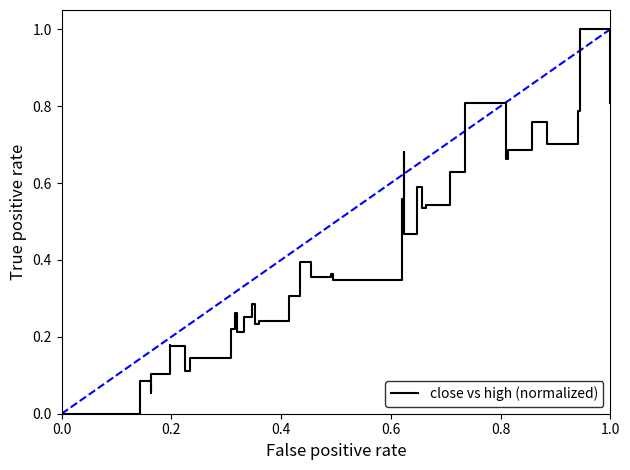

What is the value of the 30th point from the left?

0.6